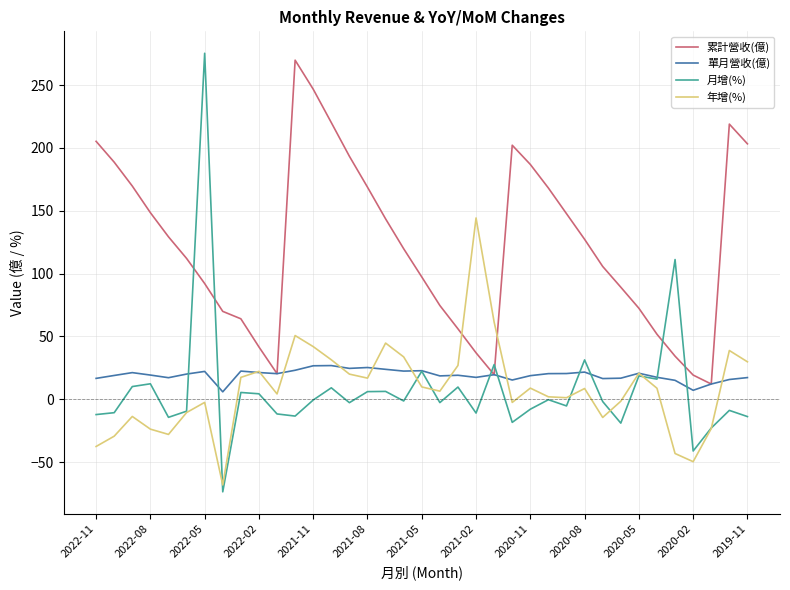

Which series has the largest total across all categories?

累計營收(億)